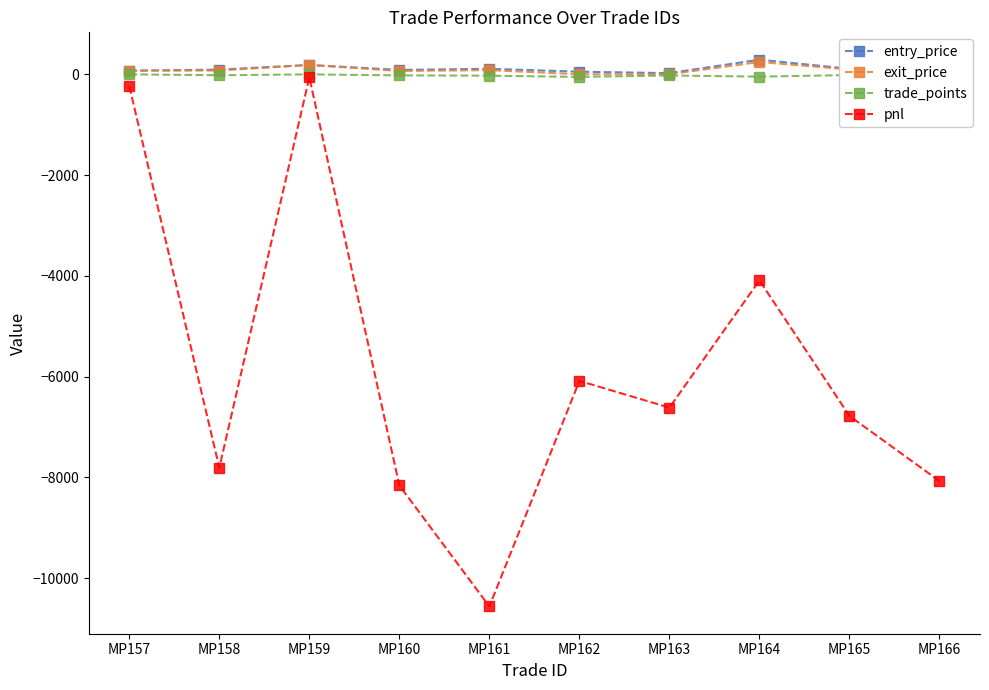

At which category does pnl reach its first local valley?

MP158